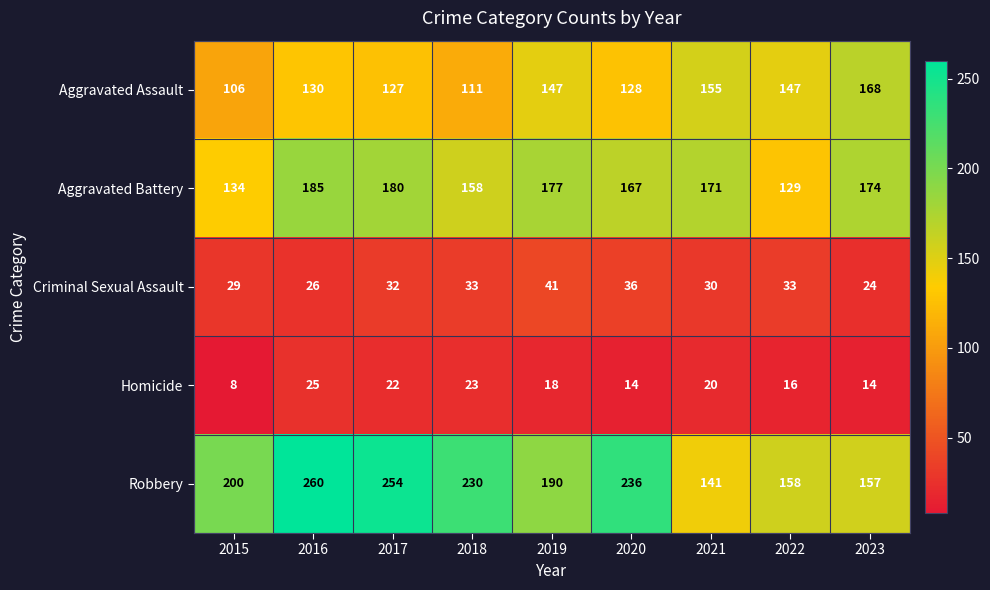

Is the value of Aggravated Battery at 2017 greater than the value of Robbery at 2015?

No